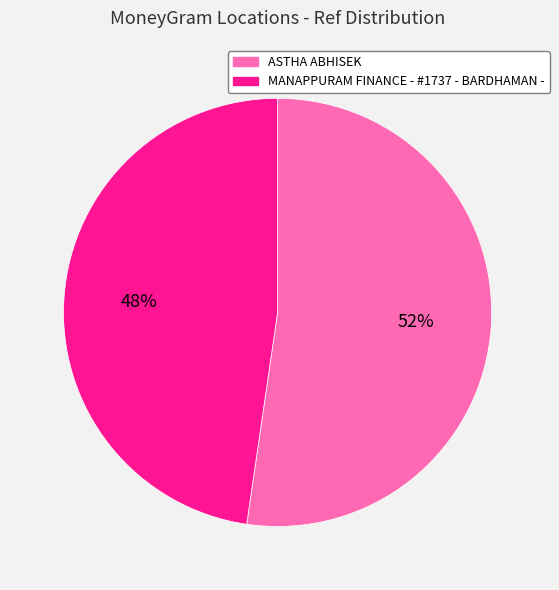

What is the majority slice?

ASTHA ABHISEK